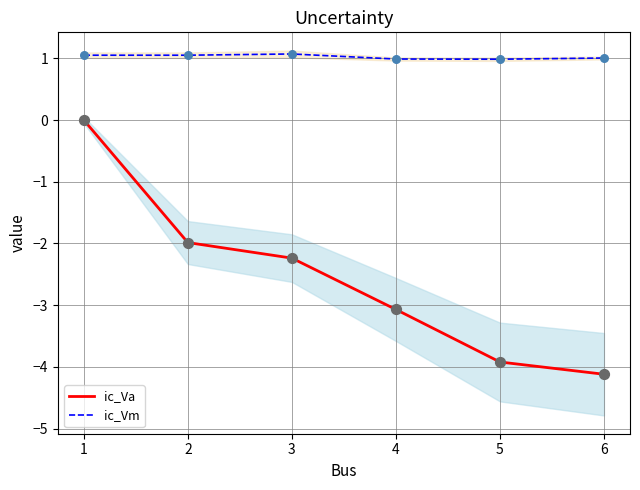

Which series contains the highest Y value?

ic_Vm